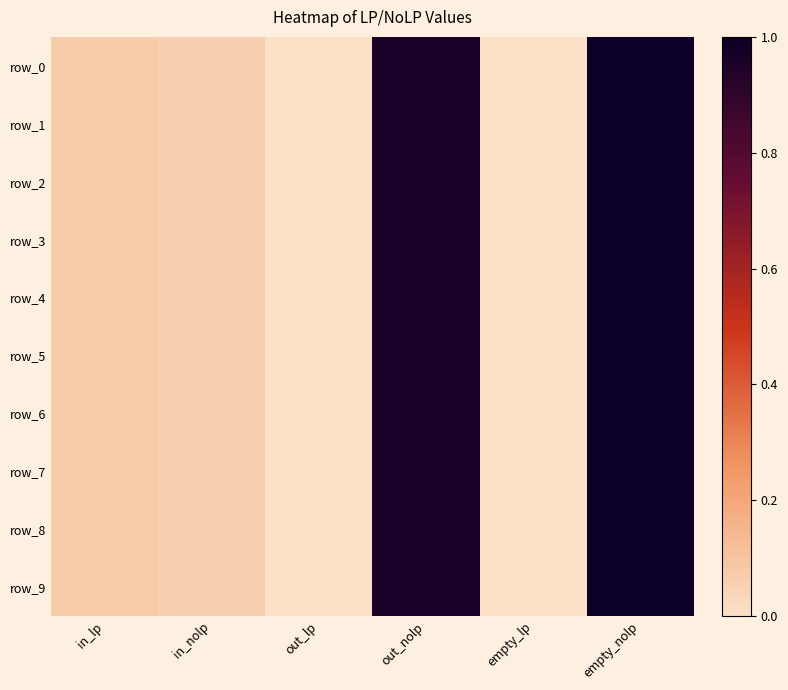

At how many categories does at least one series exceed 0?

6